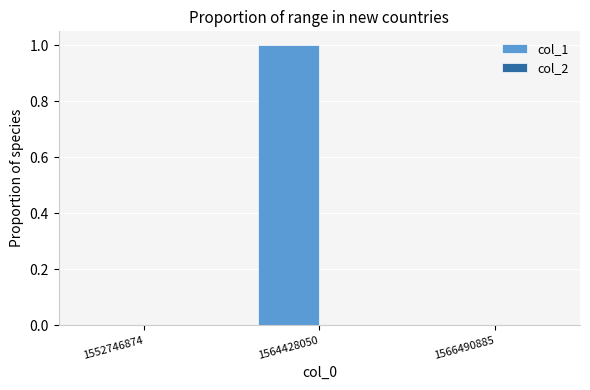

What is the change in value from 1552746874 to 1564428050?

+1